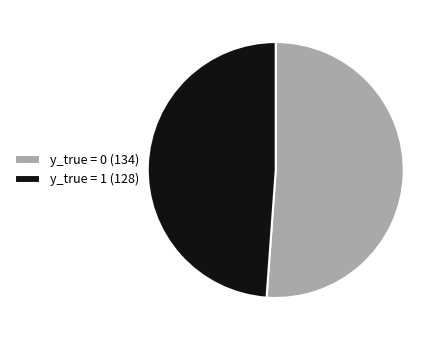

True or false: y_true = 1 (128) accounts for 49% of the total.

True